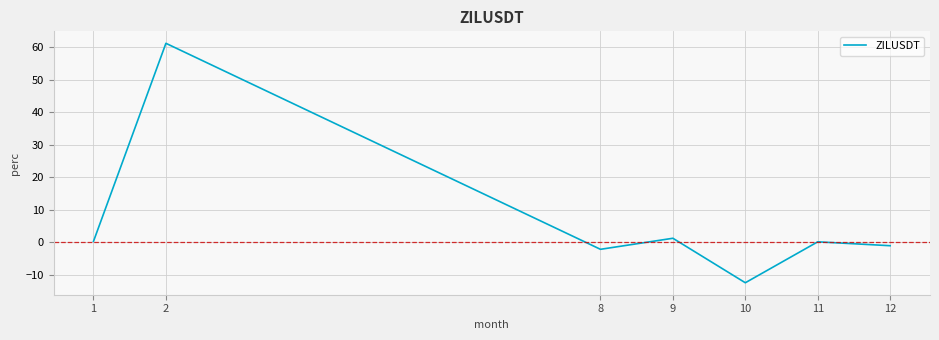

What is the minimum value shown in the chart?

-12.5